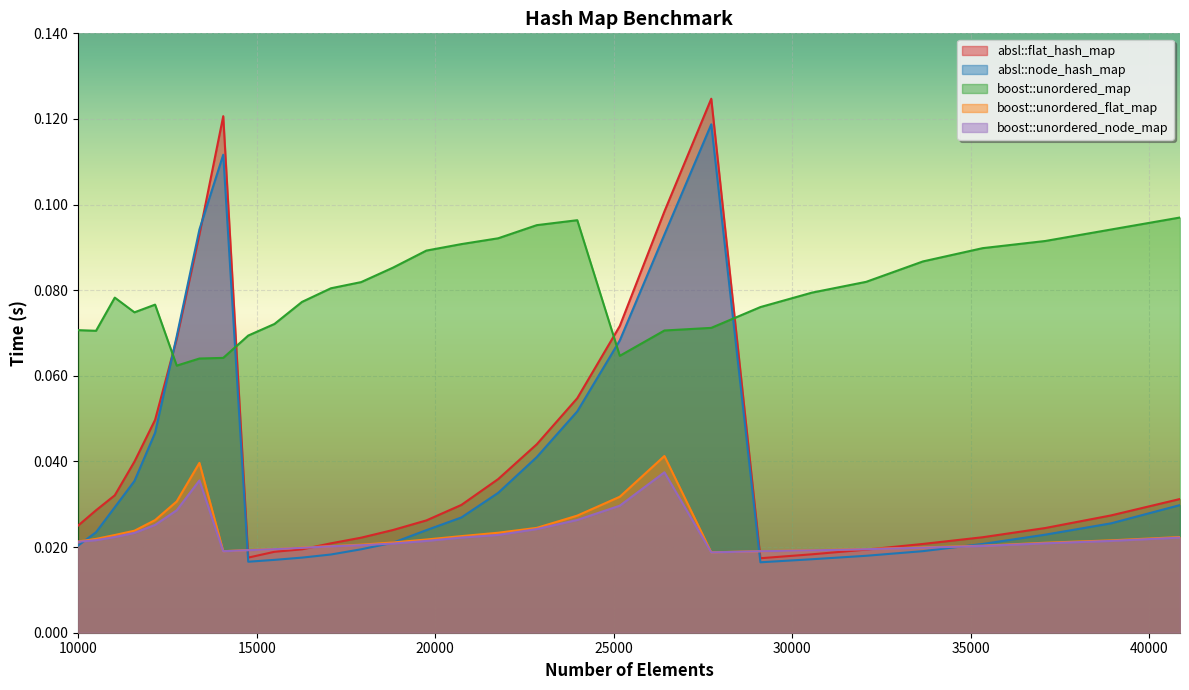

How many interior local valleys does the absl::node_hash_map series have?

2